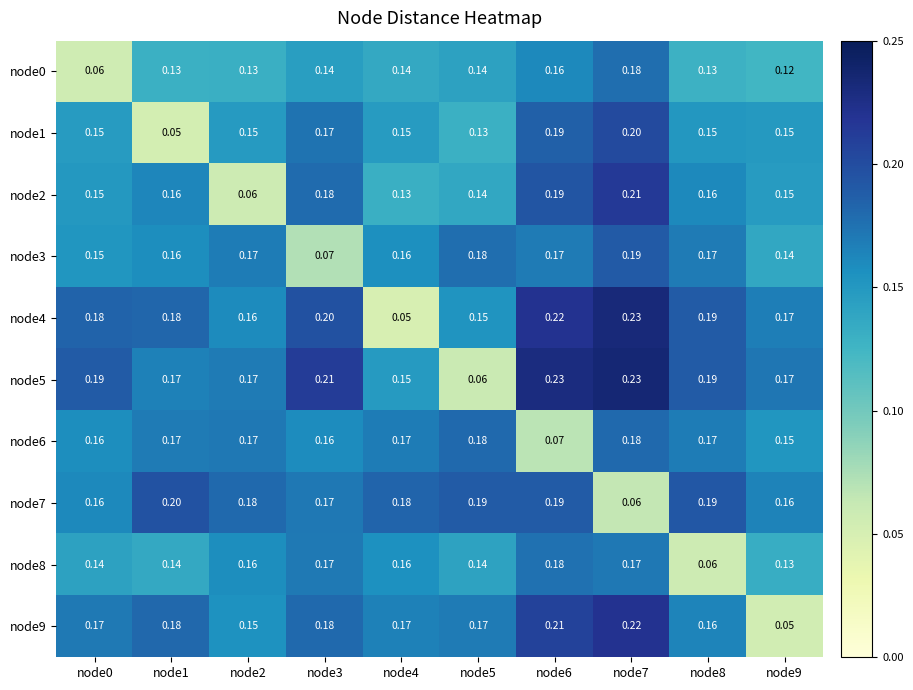

Is the value of node3 at node8 greater than the value of node4 at node6?

No